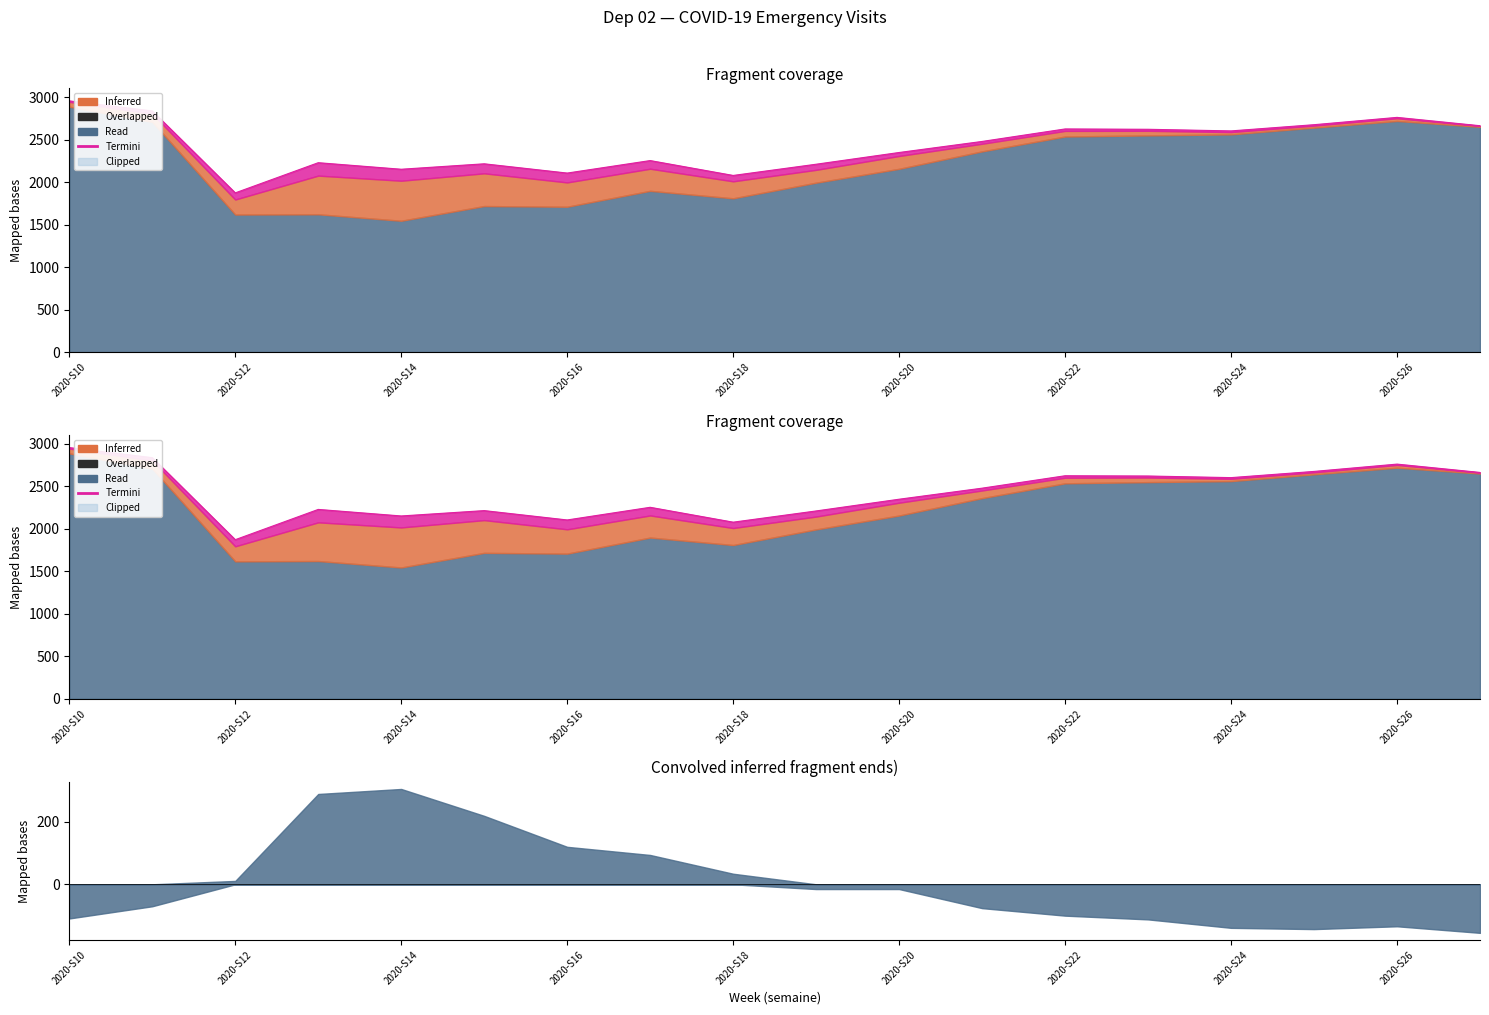

True or false: Nbre_pass_tot_sum has a value of 2583 at 2020-S17.

False